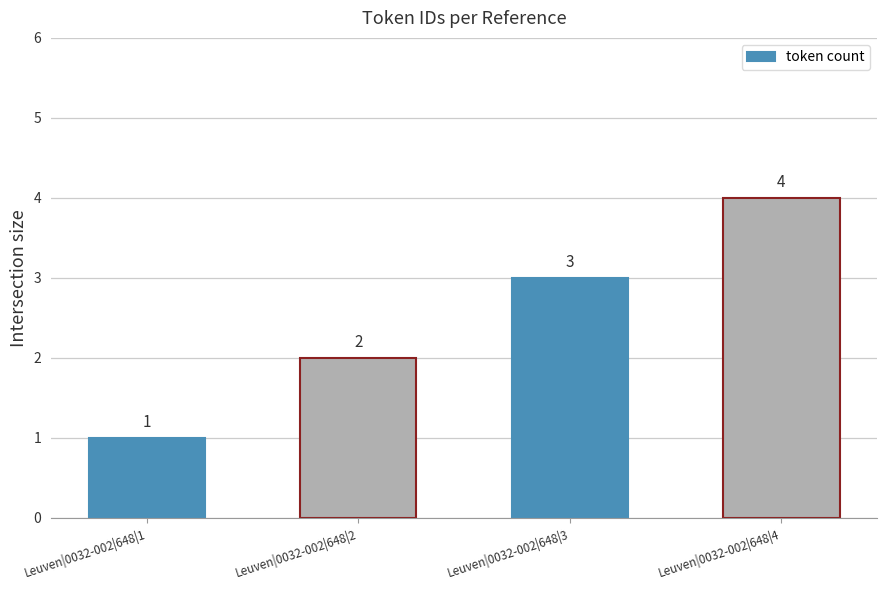

What is the sum of the values at Leuven|0032-002|648|4 and Leuven|0032-002|648|3?

7